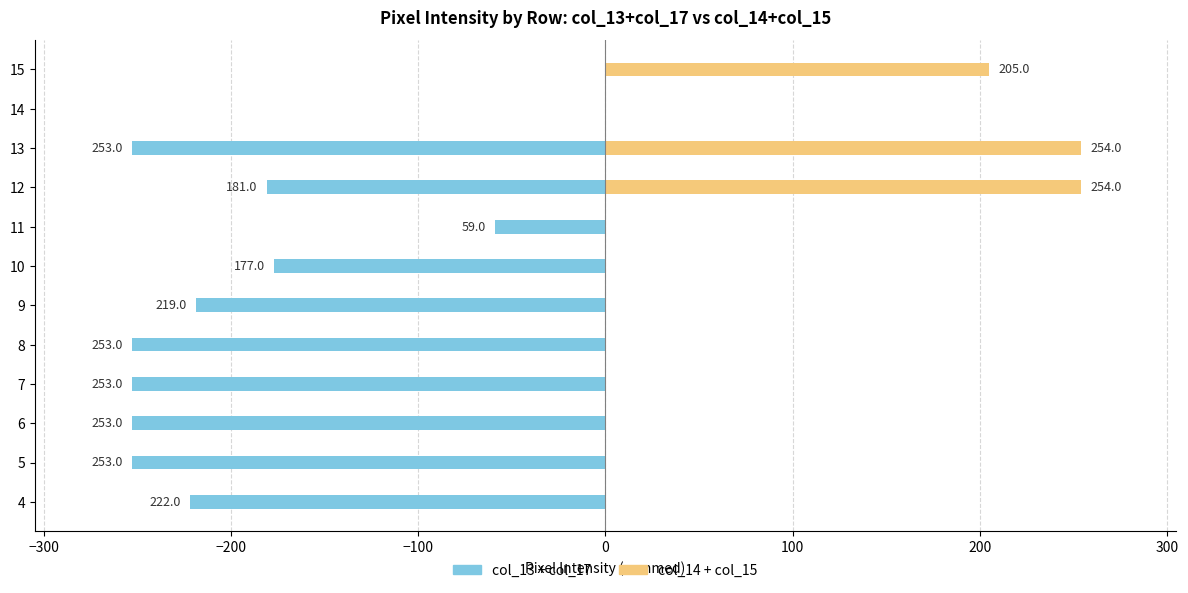

Does the chart contain stacked bars?

No